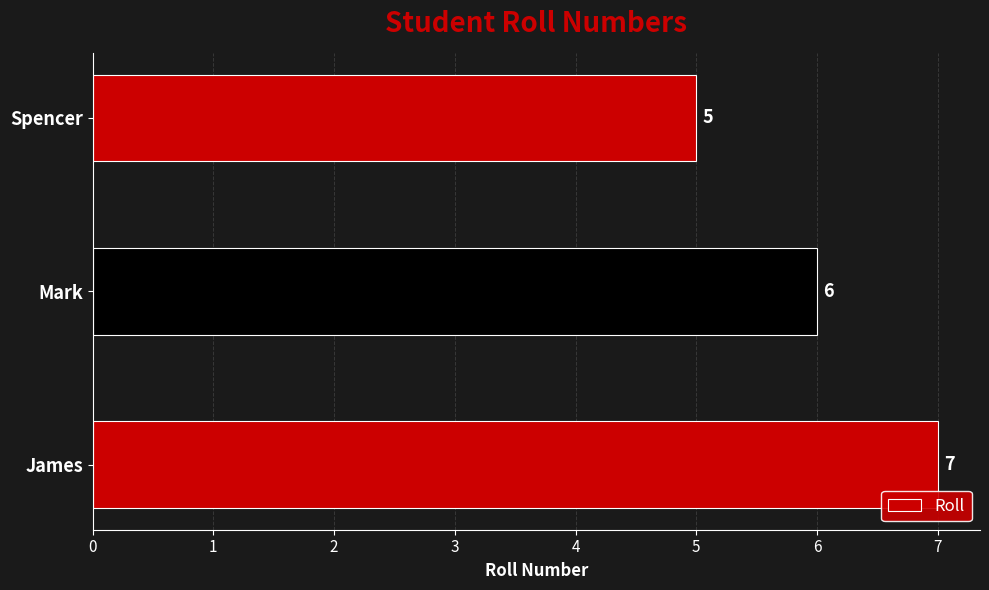

Where is the data nearest to the value 6?

Mark